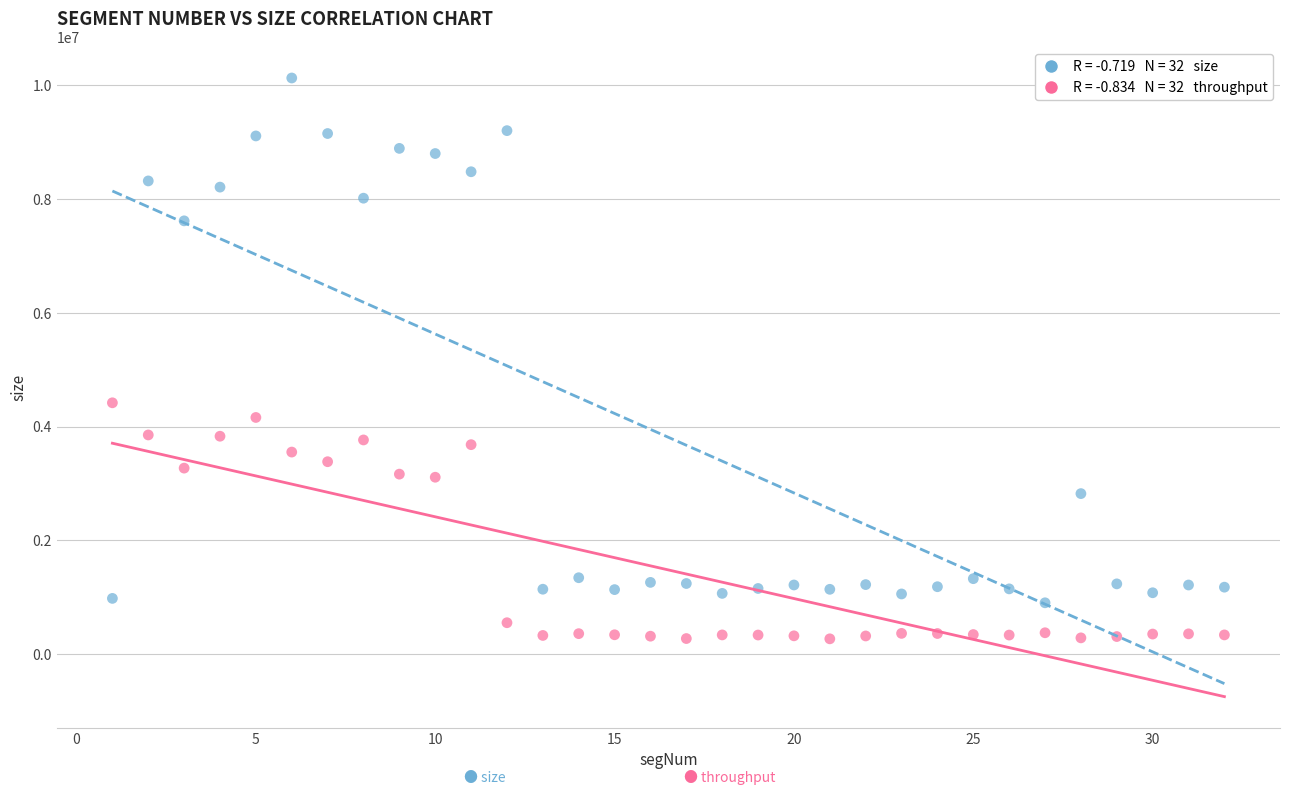

Across all data points, what is the range of Y values (max minus min)?

9866371.2